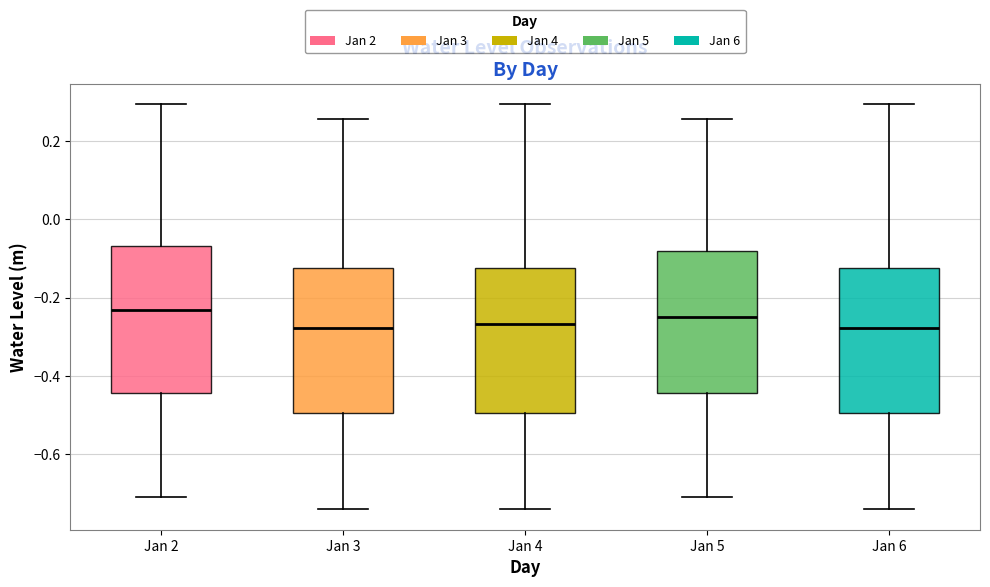

Reading left to right, transcribe this box plot: for each box, give where its median line is, the range the box spans, and where its two whiskers end, as read against the y-axis. The values are not printed on the chart, so give them approximately, as read against the axis.

Jan 2: median -0.24, box -0.44 to -0.06, whiskers -0.70 to 0.30
Jan 3: median -0.28, box -0.50 to -0.12, whiskers -0.74 to 0.26
Jan 4: median -0.26, box -0.50 to -0.12, whiskers -0.74 to 0.30
Jan 5: median -0.24, box -0.44 to -0.08, whiskers -0.70 to 0.26
Jan 6: median -0.28, box -0.50 to -0.12, whiskers -0.74 to 0.30